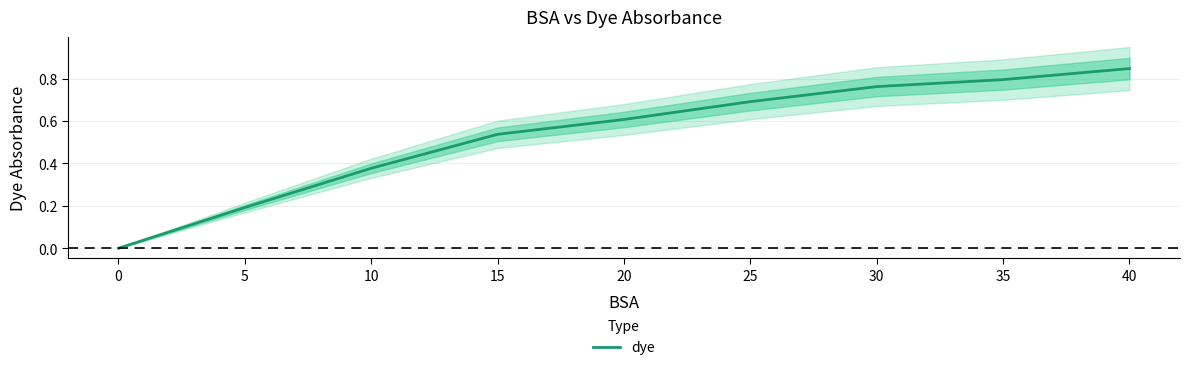

What is the maximum value shown in the chart?

0.8